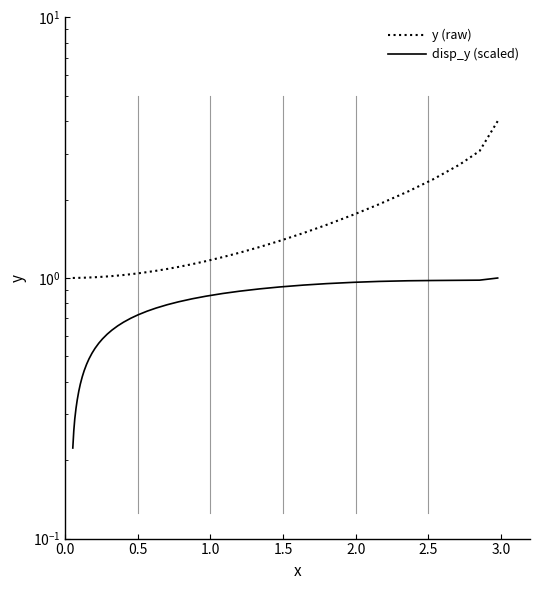

List the series in order of their overall mean, highest first.

y (raw), disp_y (scaled)